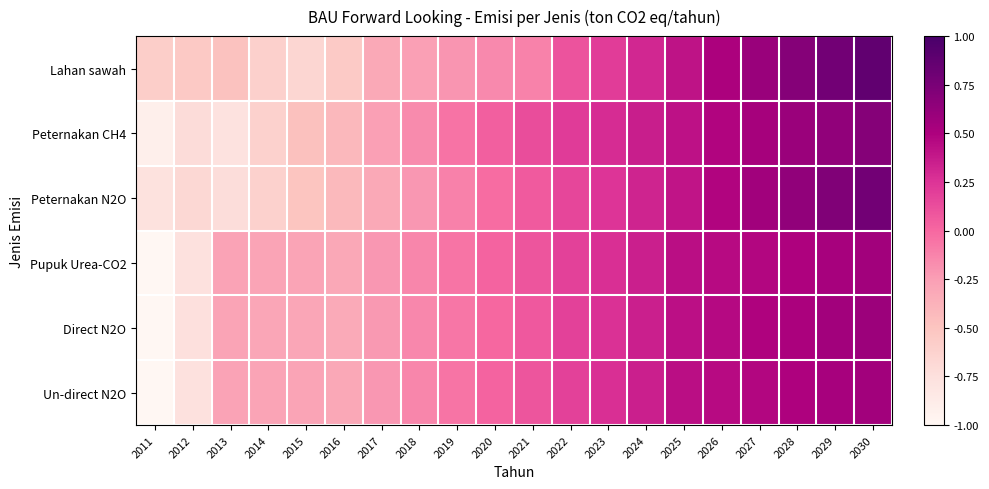

What is the spread (max minus min) of values at 2019?

0.2